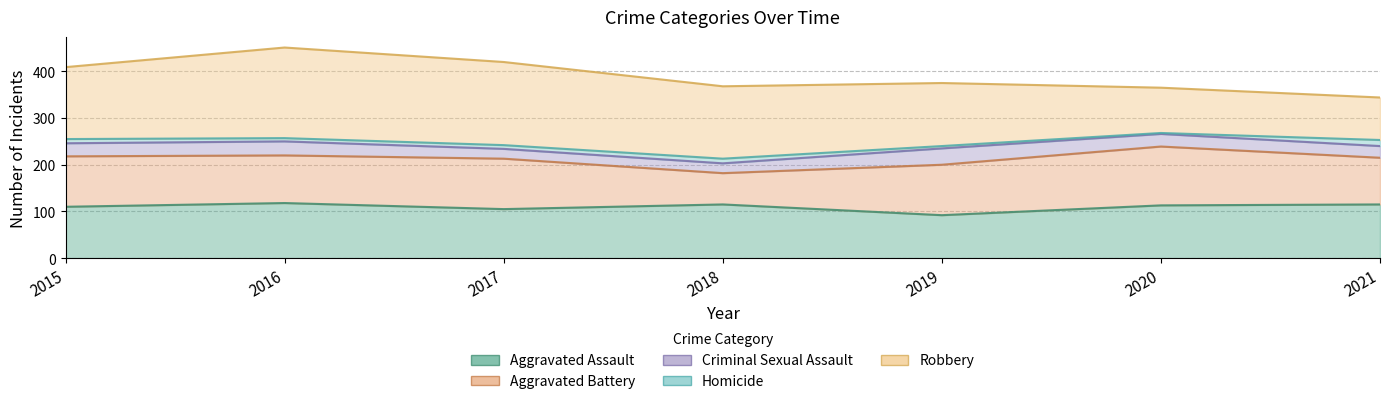

True or false: Homicide has more than 1 interior local peaks.

False